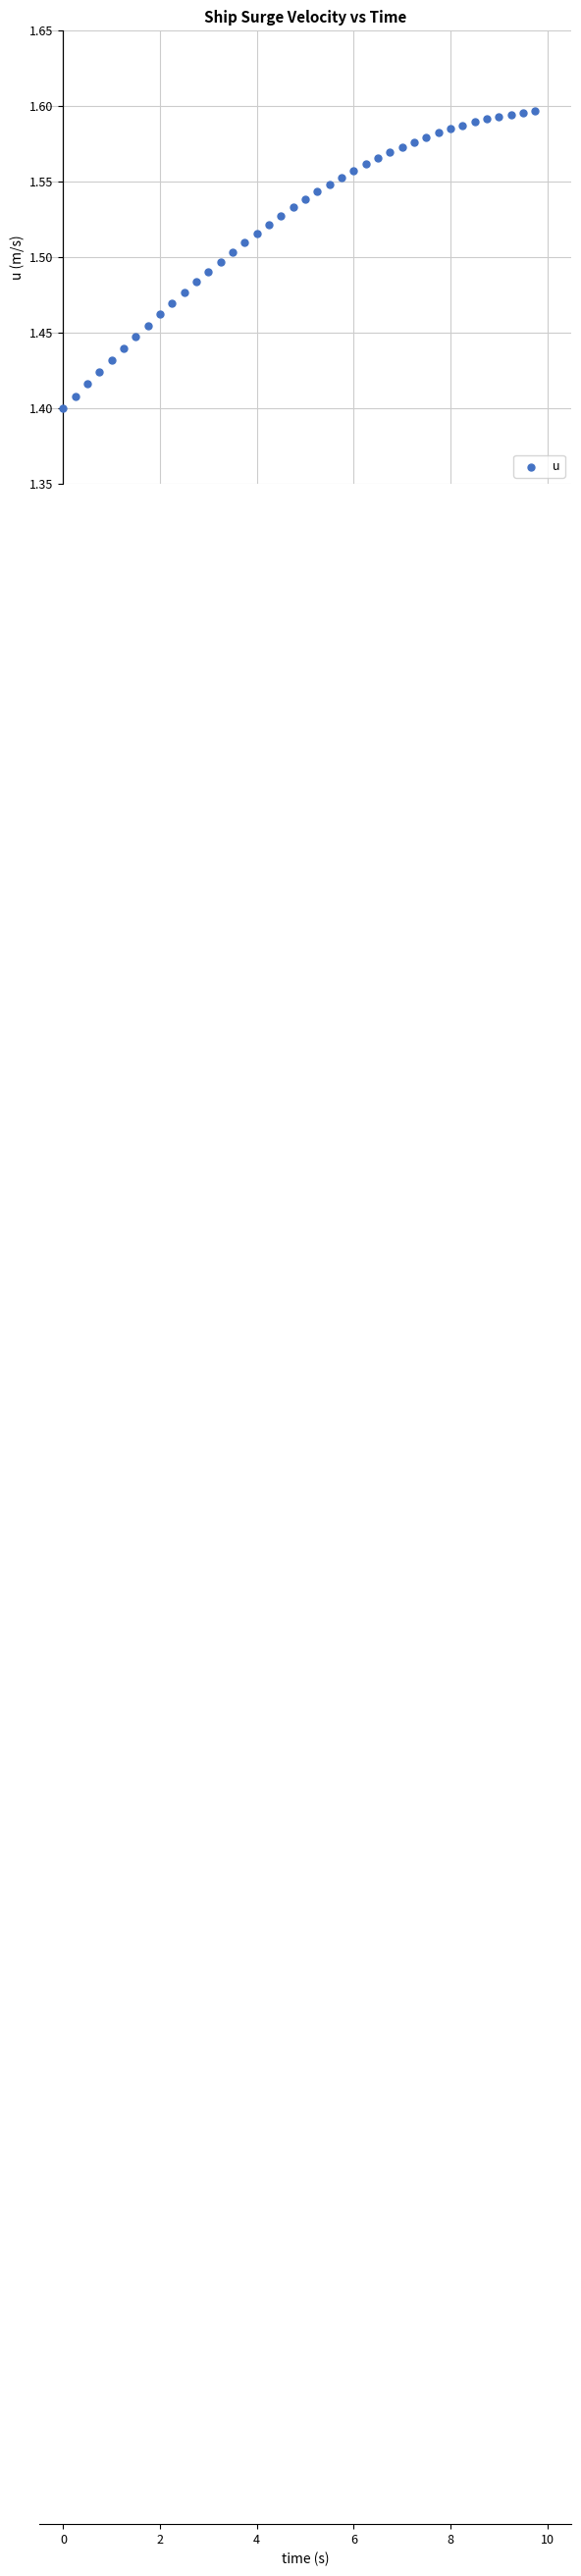

What is the range of X values (max minus min)?

9.8